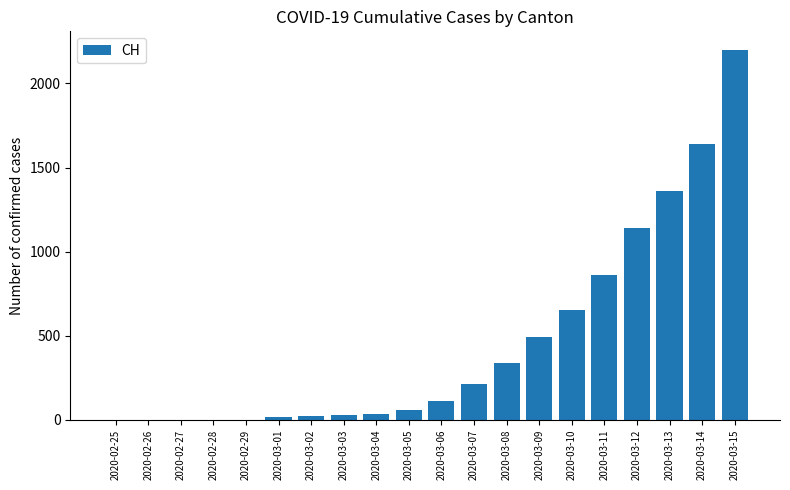

Is it true that the value at 2020-03-07 is 214?

True